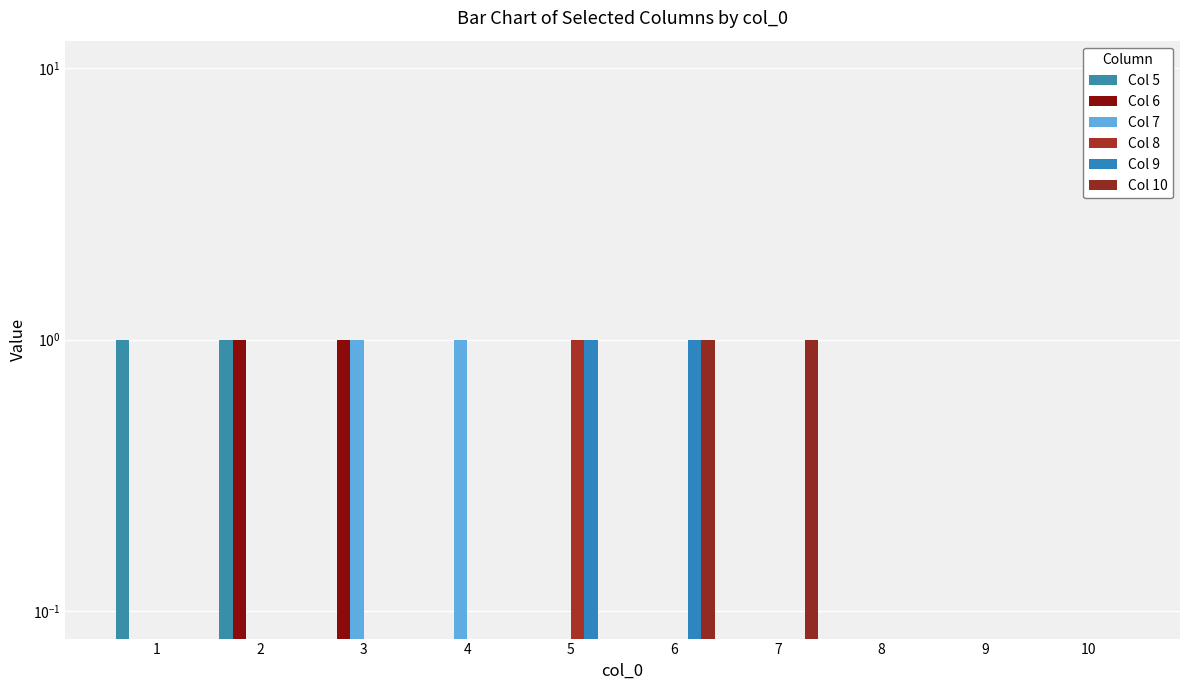

Which category has the highest value in the Col 7 series?

3